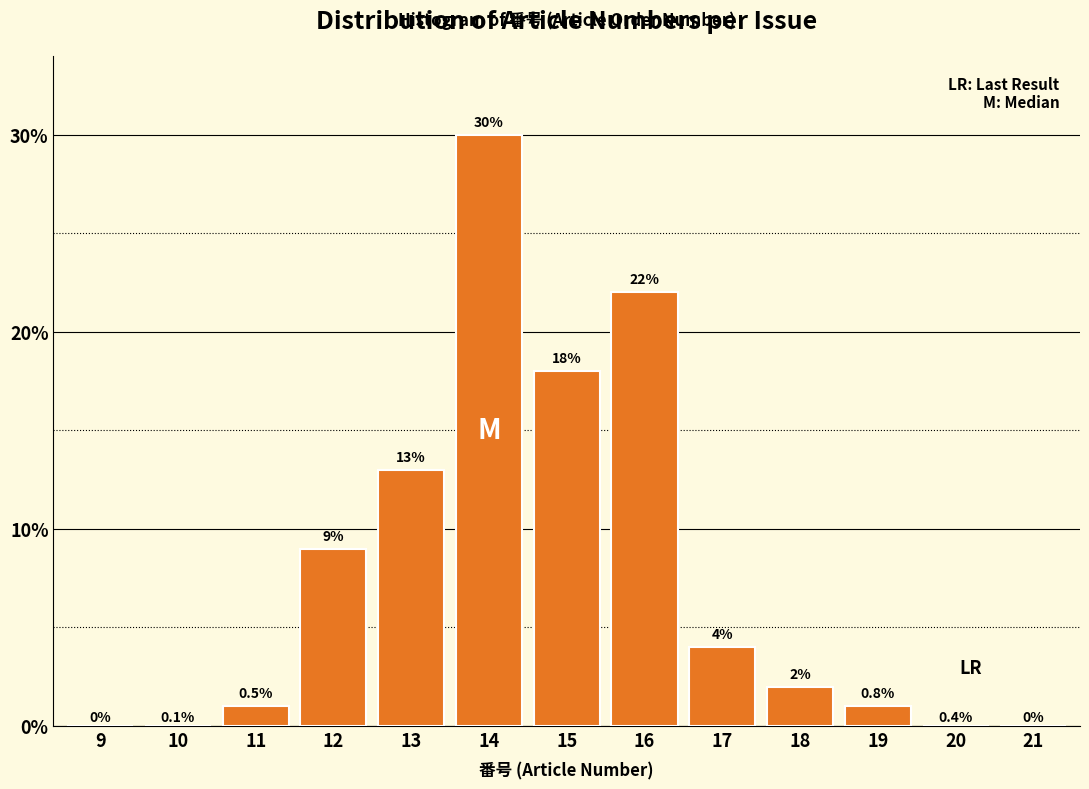

Reading left to right, what are all the values shown in this chart?

9=0	10=0	11=1	12=9	13=13	14=30	15=18	16=22	17=4	18=2	19=1	20=0	21=0